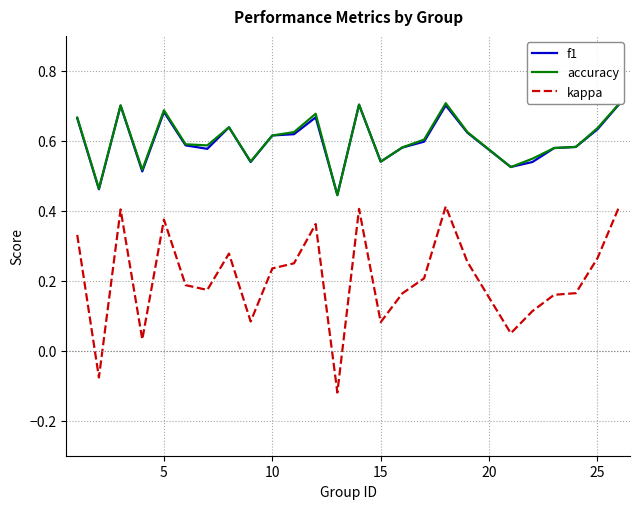

Which series has the widest spread of values?

kappa